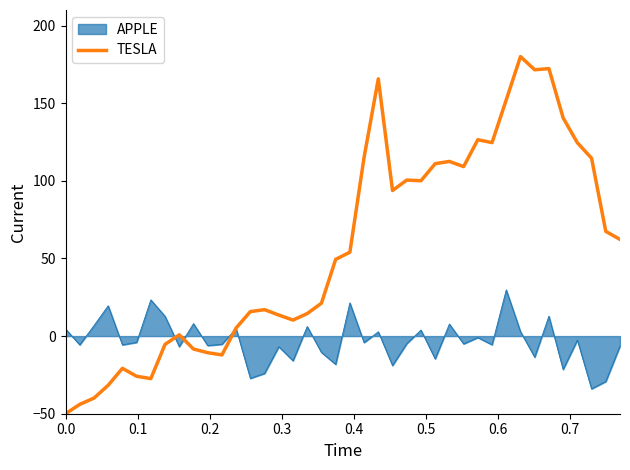

Which series has the largest total across all categories?

TESLA